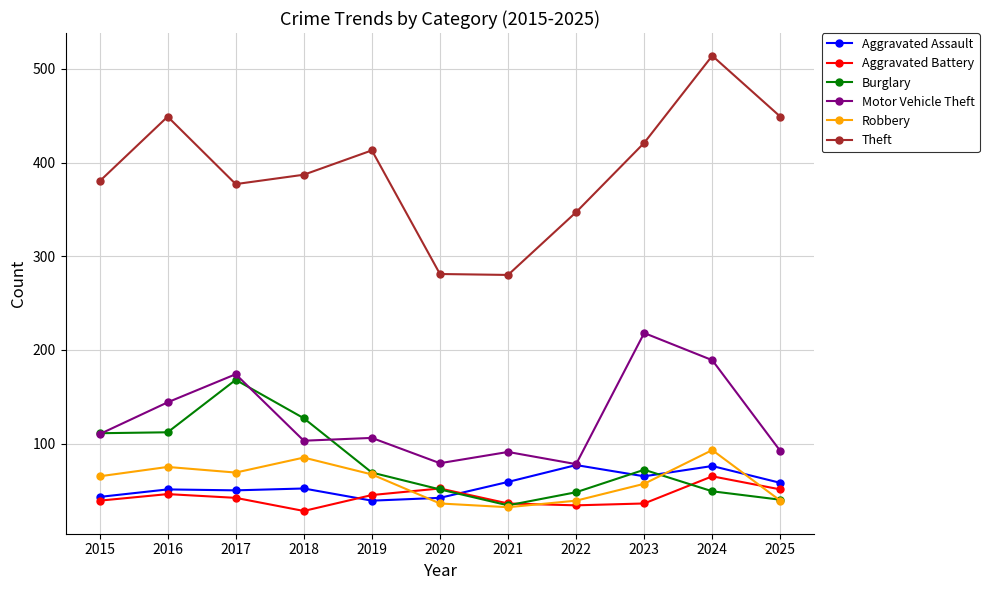

Is the value of Aggravated Battery at 2022 greater than the value of Motor Vehicle Theft at 2024?

No